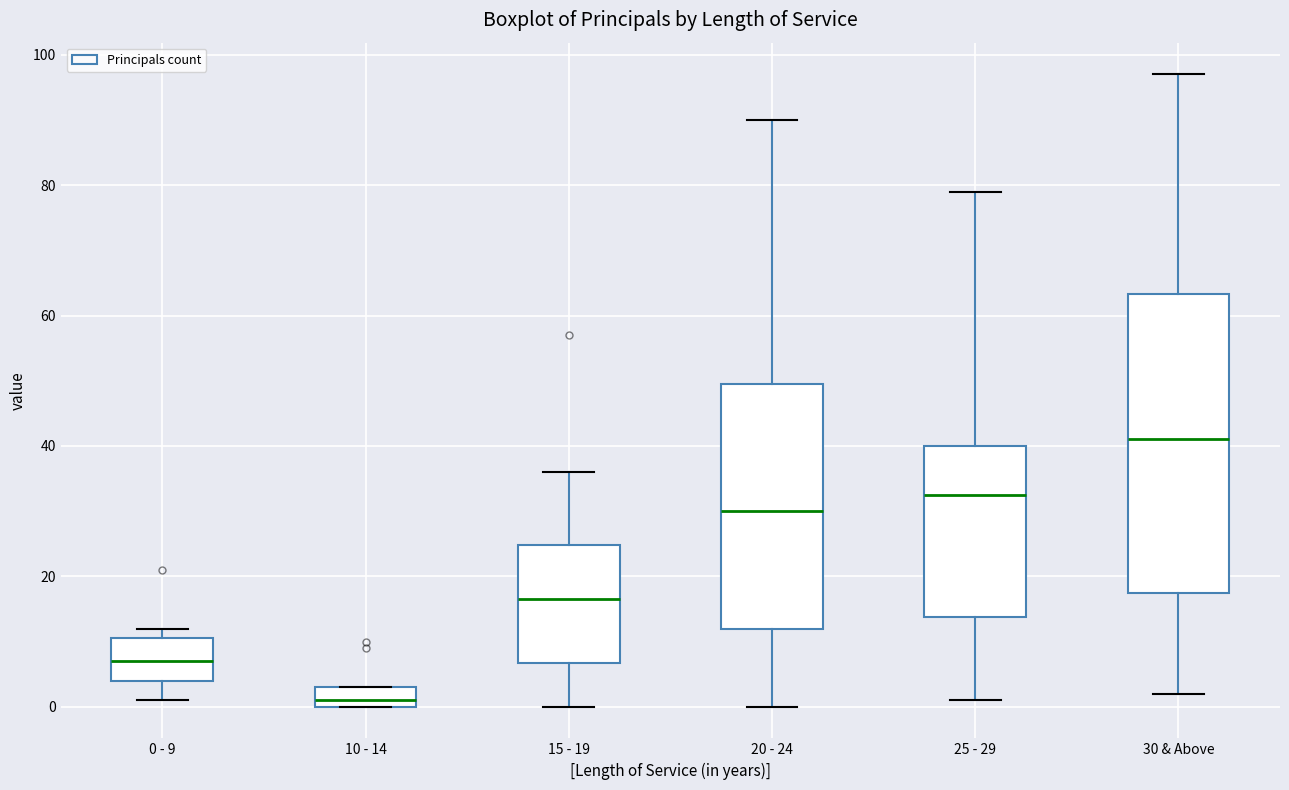

Reading left to right, transcribe this box plot: for each box, give where its median line is, the range the box spans, and where its two whiskers end, as read against the y-axis. The values are not printed on the chart, so give them approximately, as read against the axis.

0 - 9: median 8, box 4 to 10, whiskers 2 to 12
10 - 14: median 2, box 0 to 4, whiskers 0 to 4
15 - 19: median 16, box 6 to 24, whiskers 0 to 36
20 - 24: median 30, box 12 to 50, whiskers 0 to 90
25 - 29: median 32, box 14 to 40, whiskers 2 to 80
30 & Above: median 42, box 18 to 64, whiskers 2 to 98